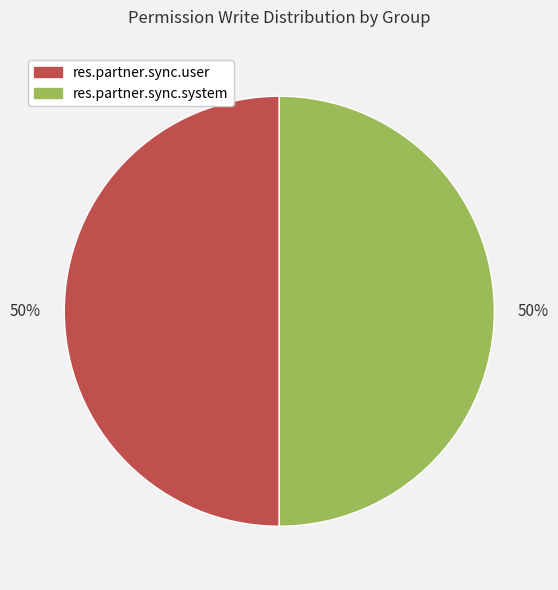

Count the number of slices in the pie.

2